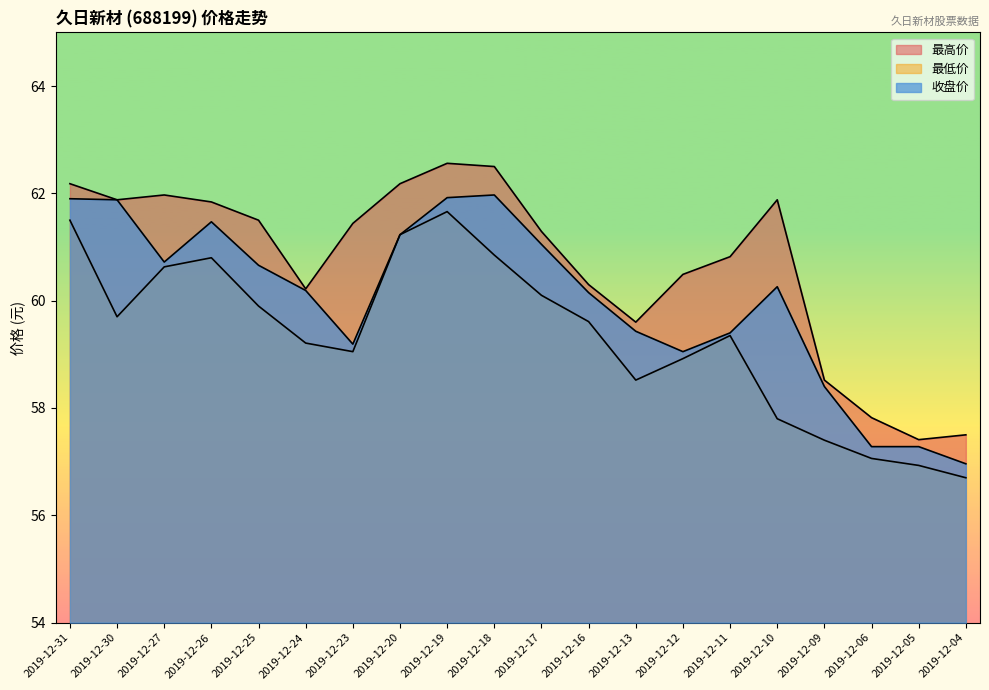

What is the difference between the maximum and second lowest values in the 最低价 series?

4.7